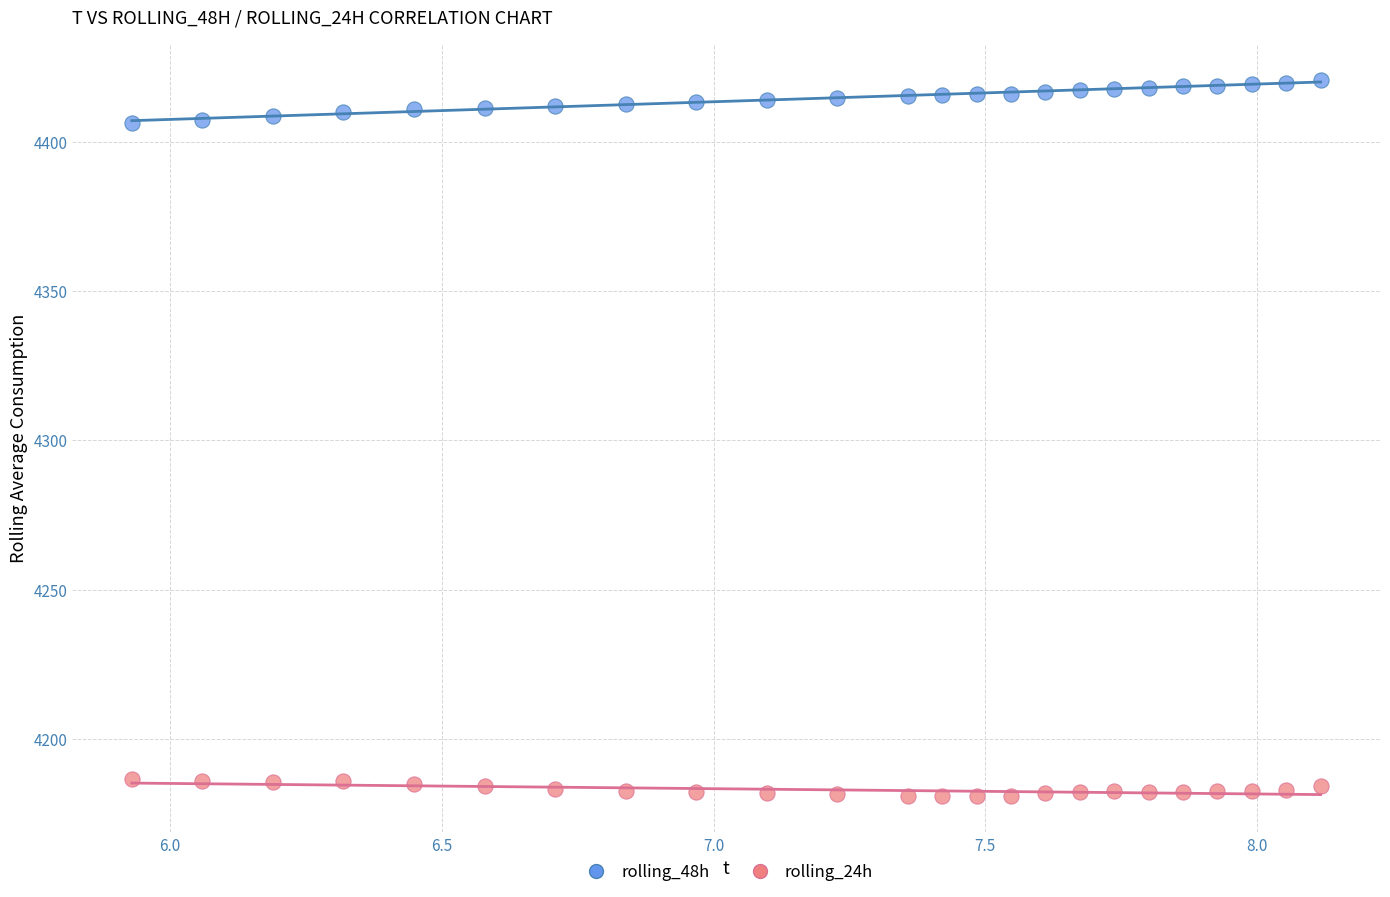

What is the X range (max minus min) for the scatter plot?

2.2